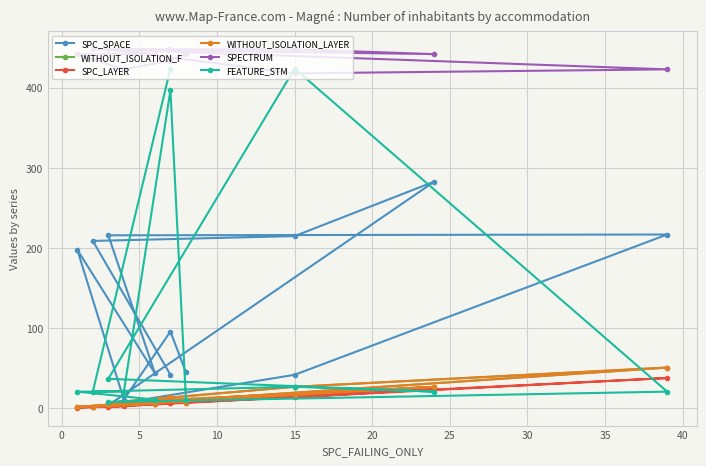

True or false: SPC_SPACE and SPC_LAYER cross at least once.

False